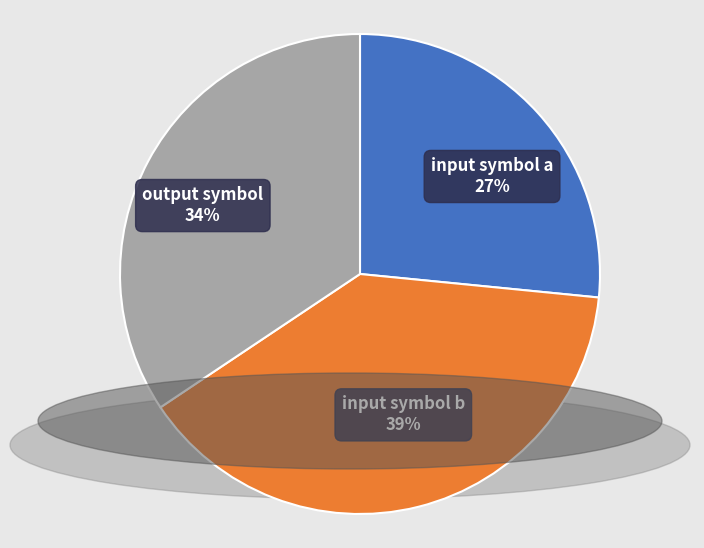

Is there any slice that represents more than half of the pie?

No